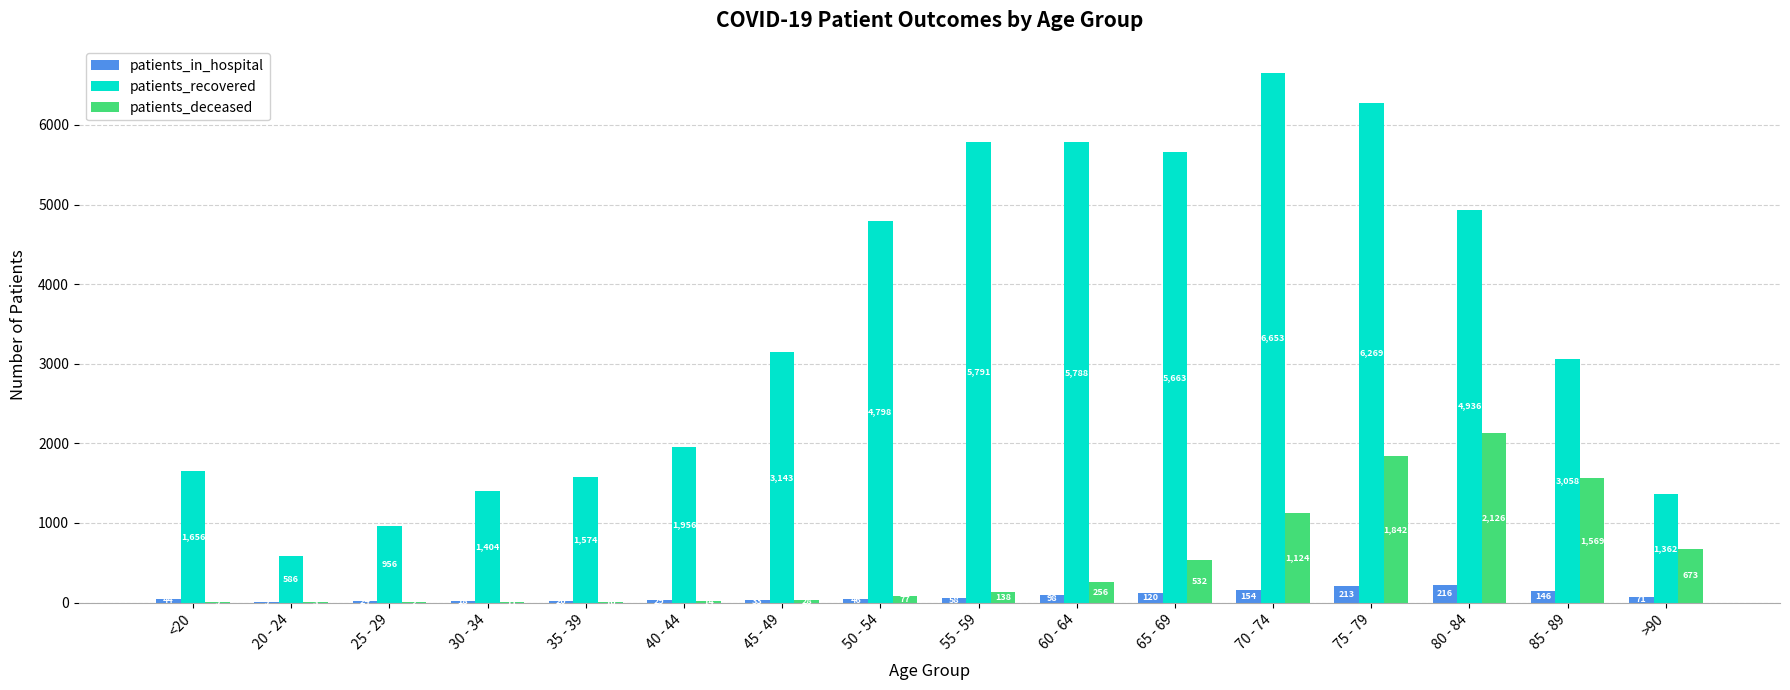

What are all the series names shown in the legend?

patients_in_hospital, patients_recovered, patients_deceased